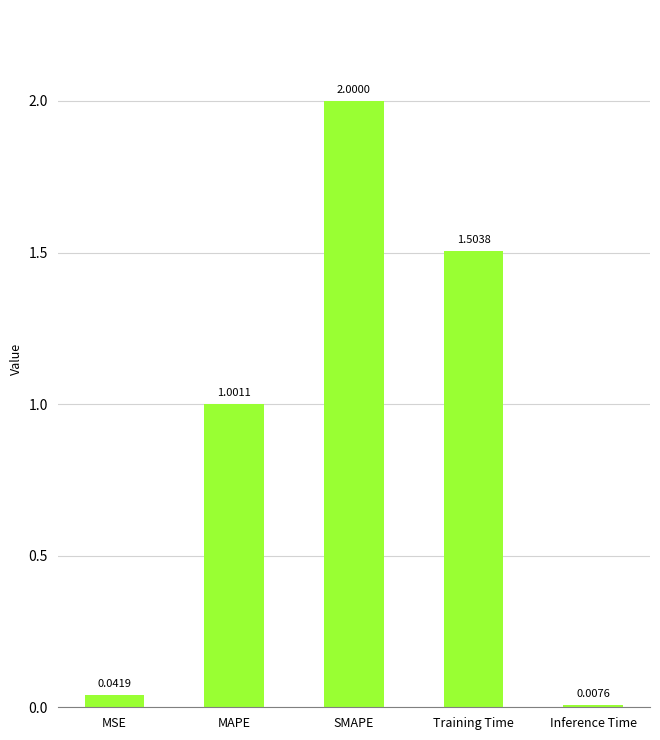

What is the change in value from MAPE to SMAPE?

+1.0